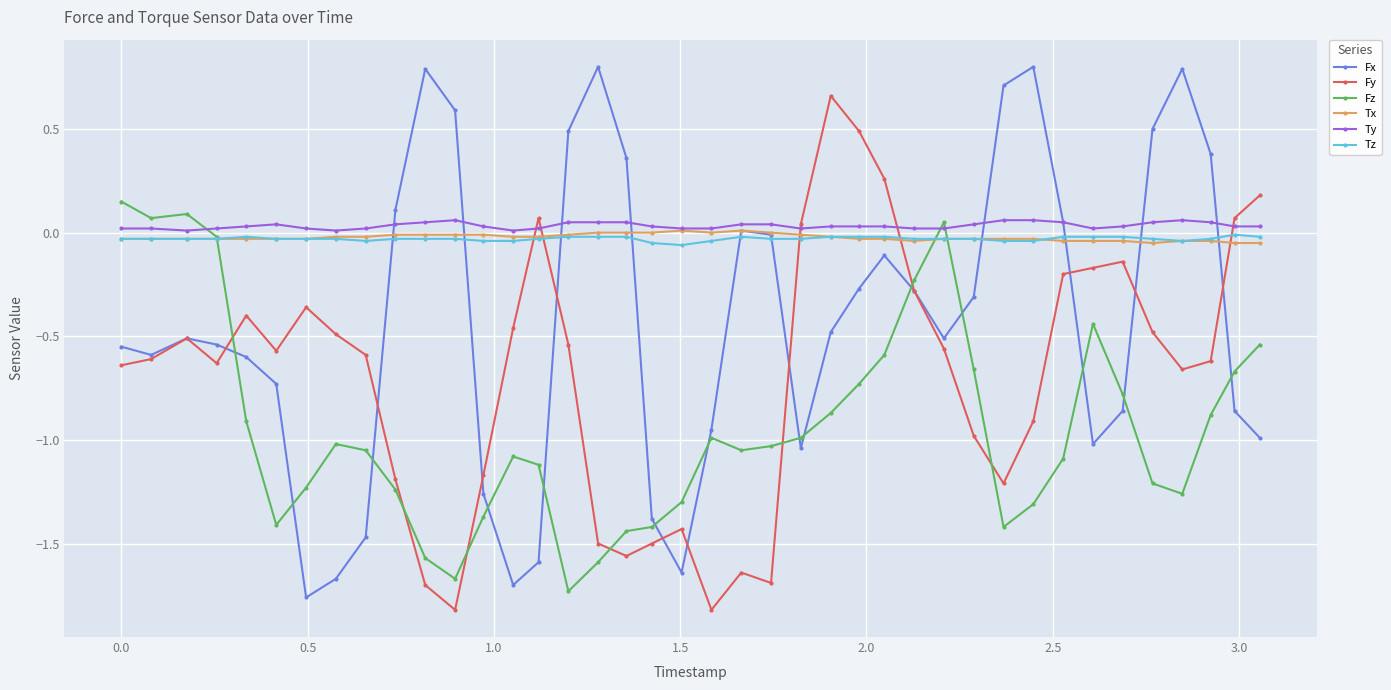

True or false: Fy and Fx intersect in this chart.

True